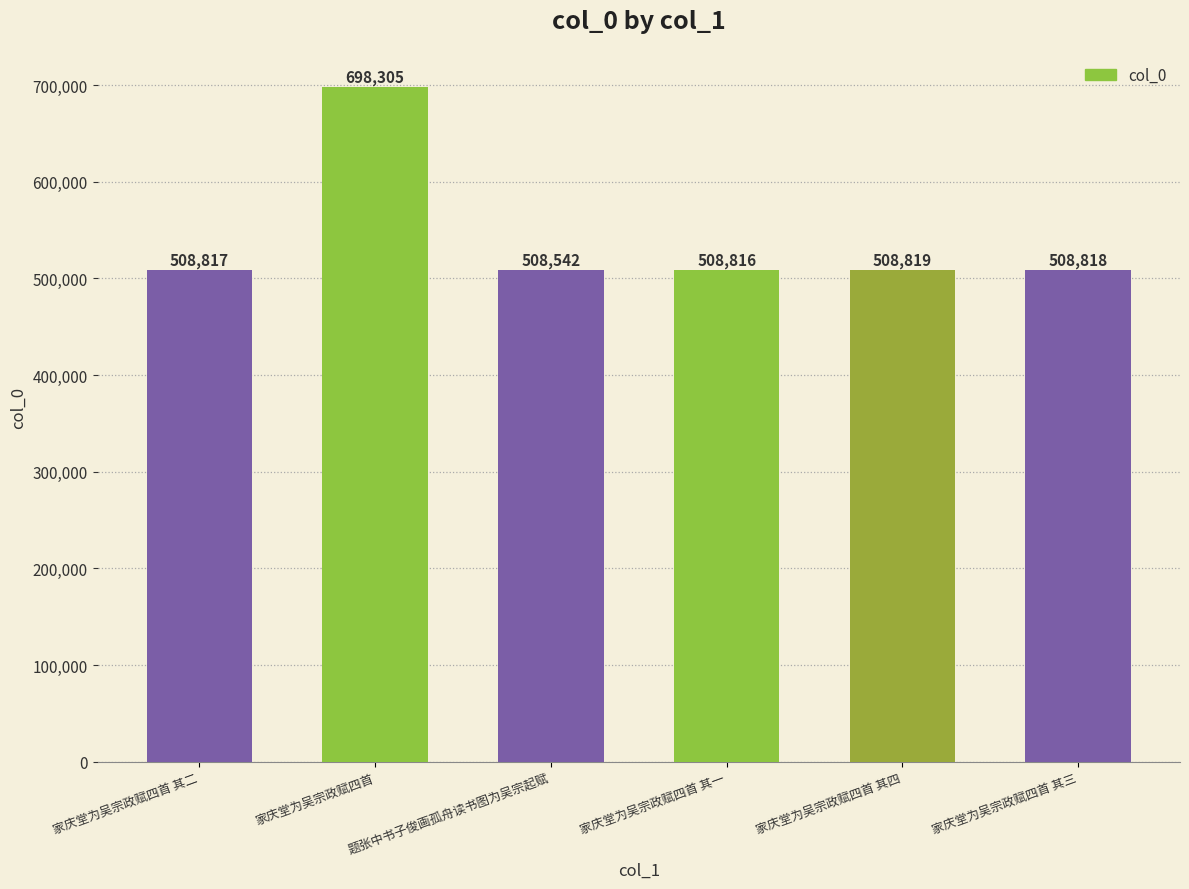

What is the value of the 4th bar from the left?

508816